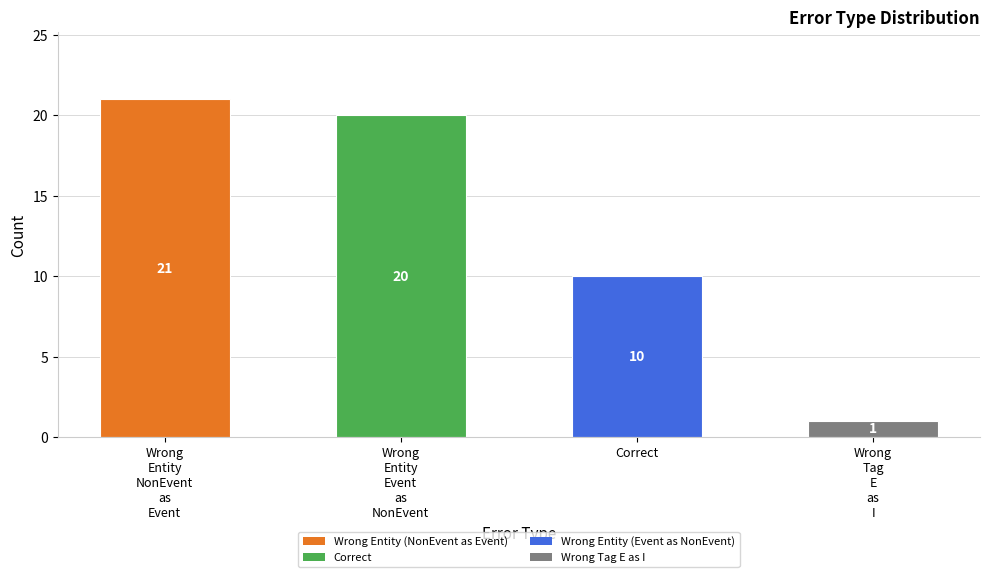

What is the sum of the values at Wrong
Entity
Event
as
NonEvent and Wrong
Entity
NonEvent
as
Event?

41